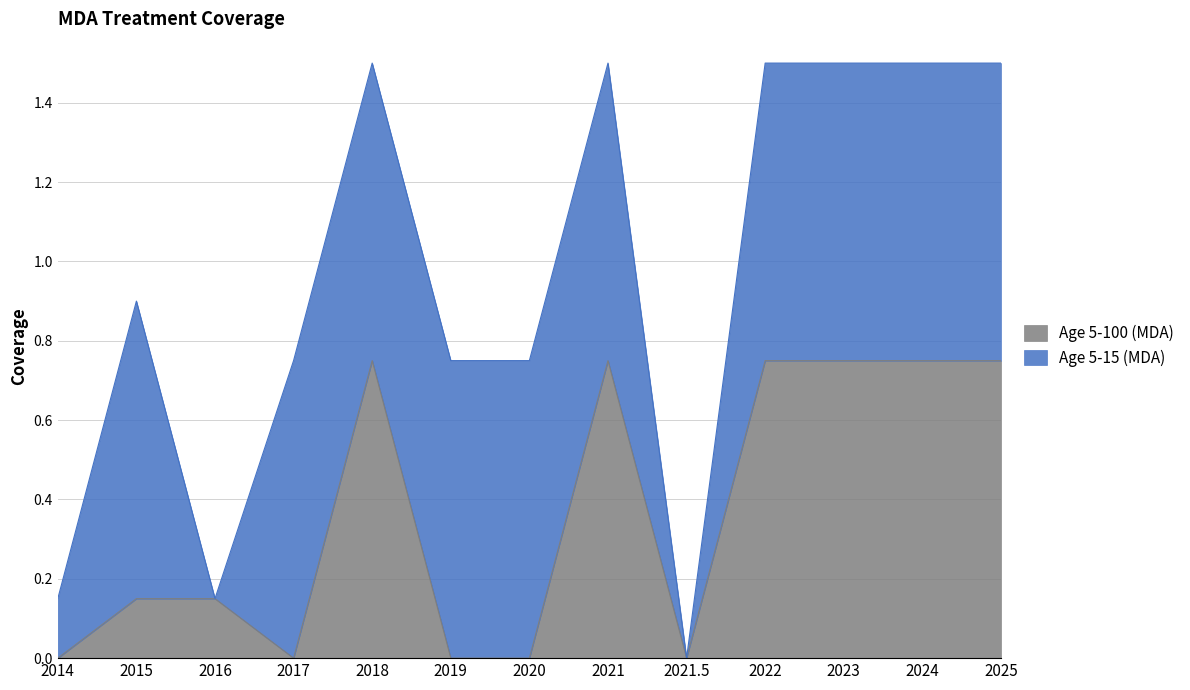

Count the values in the range 0 to 1.

13